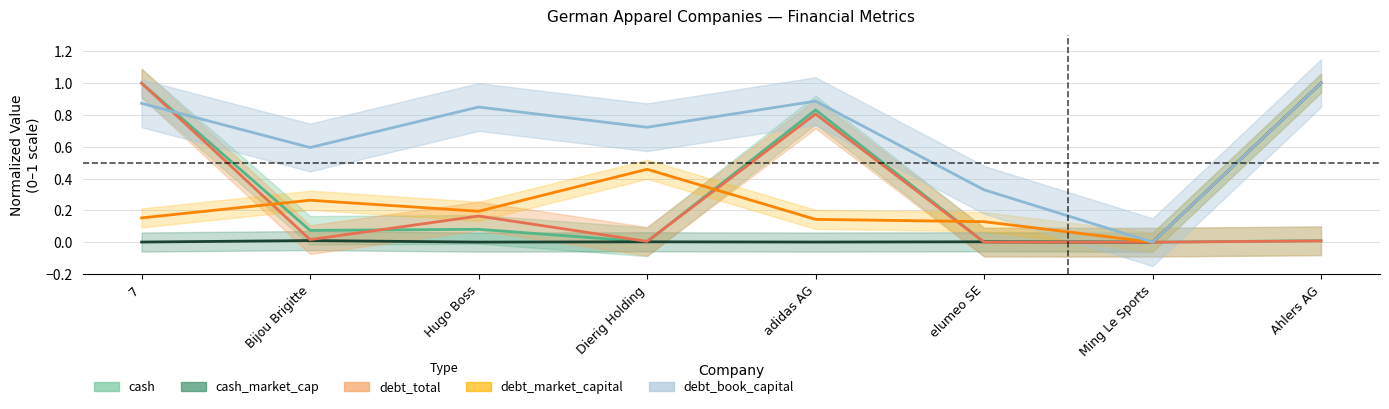

What is the spread (max minus min) of values at elumeo SE?

0.3